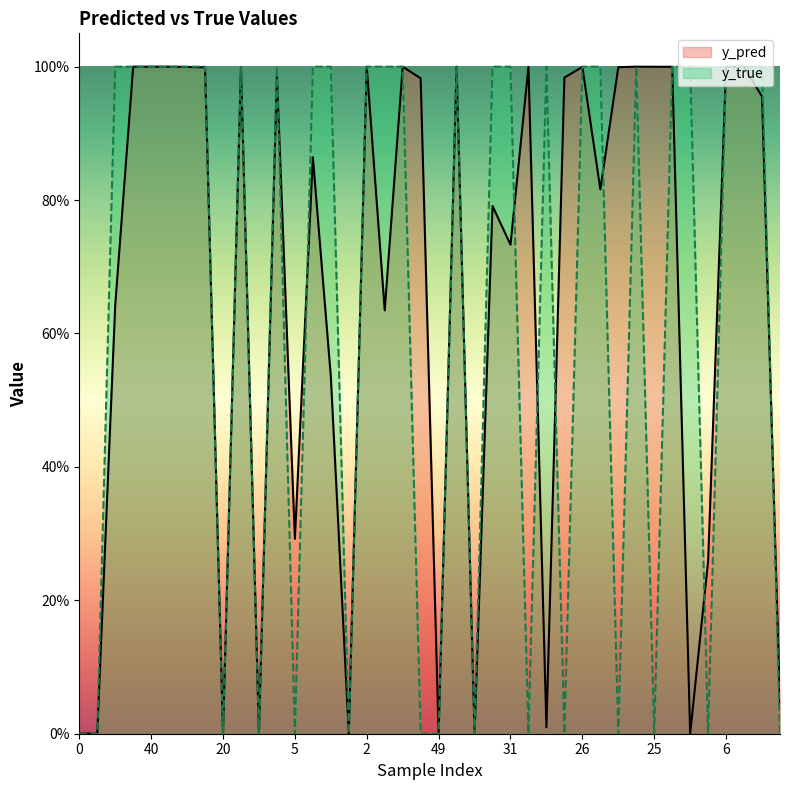

Which series changed the most between 5 and 15?

y_true (line)